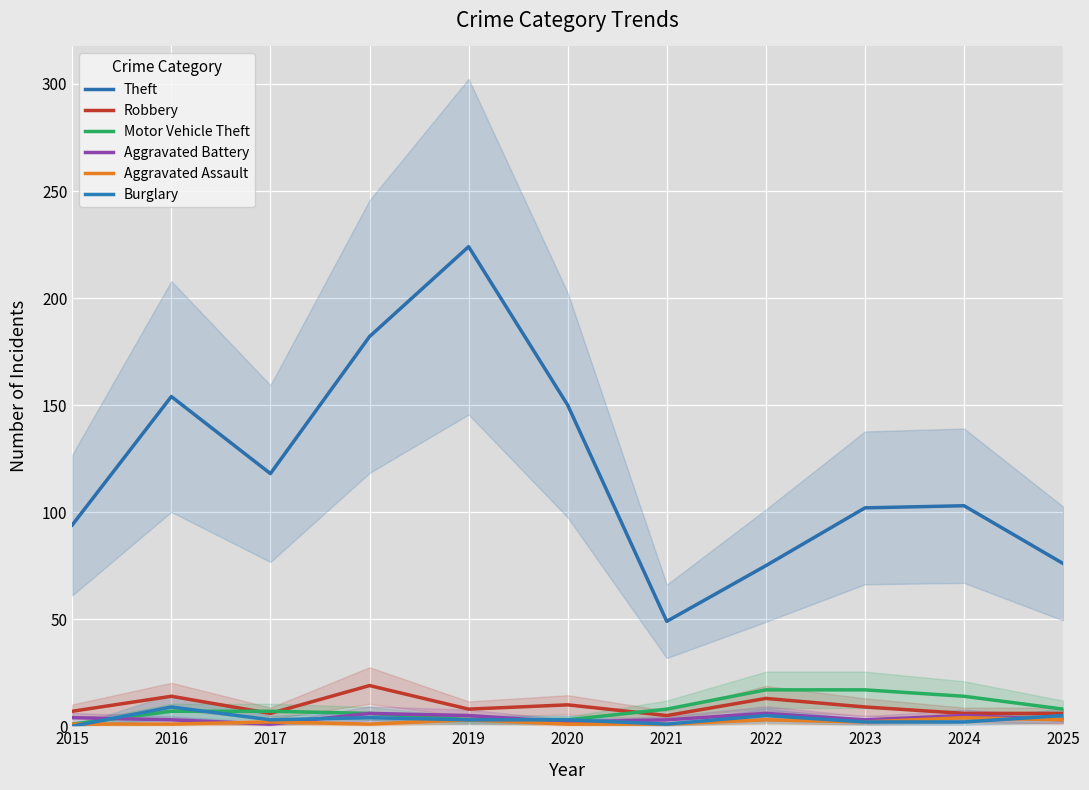

Which series has the largest total across all categories?

Theft